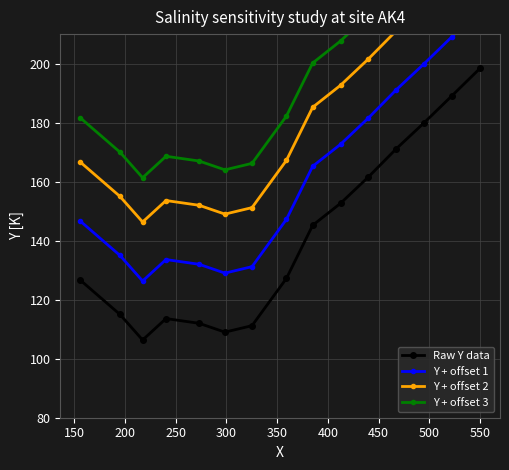

What is the value of the Raw Y data point at the 13th from the left?

180.0